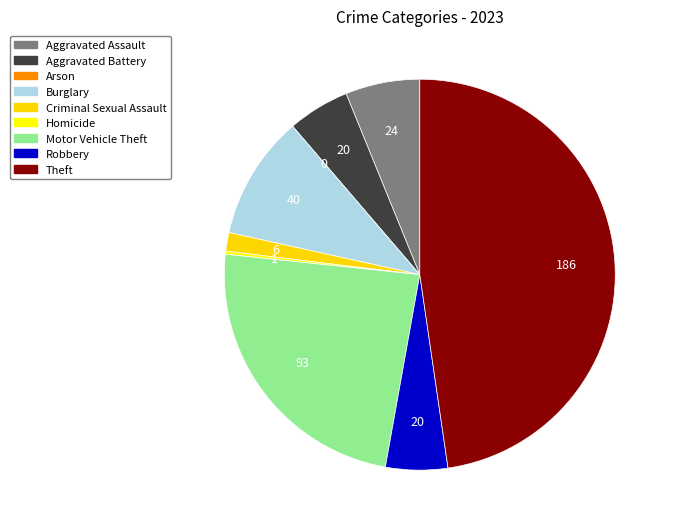

To the nearest percent, what is the difference between the largest and smallest slice percentages?

48%